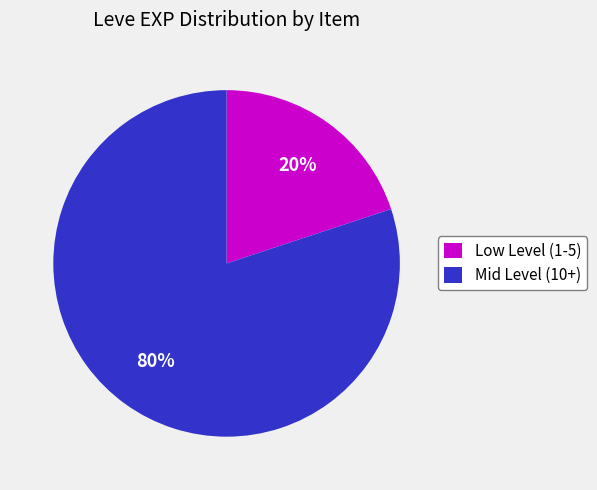

To the nearest percent, what is the difference between the Low Level (1-5) and Mid Level (10+) slice percentages?

60%